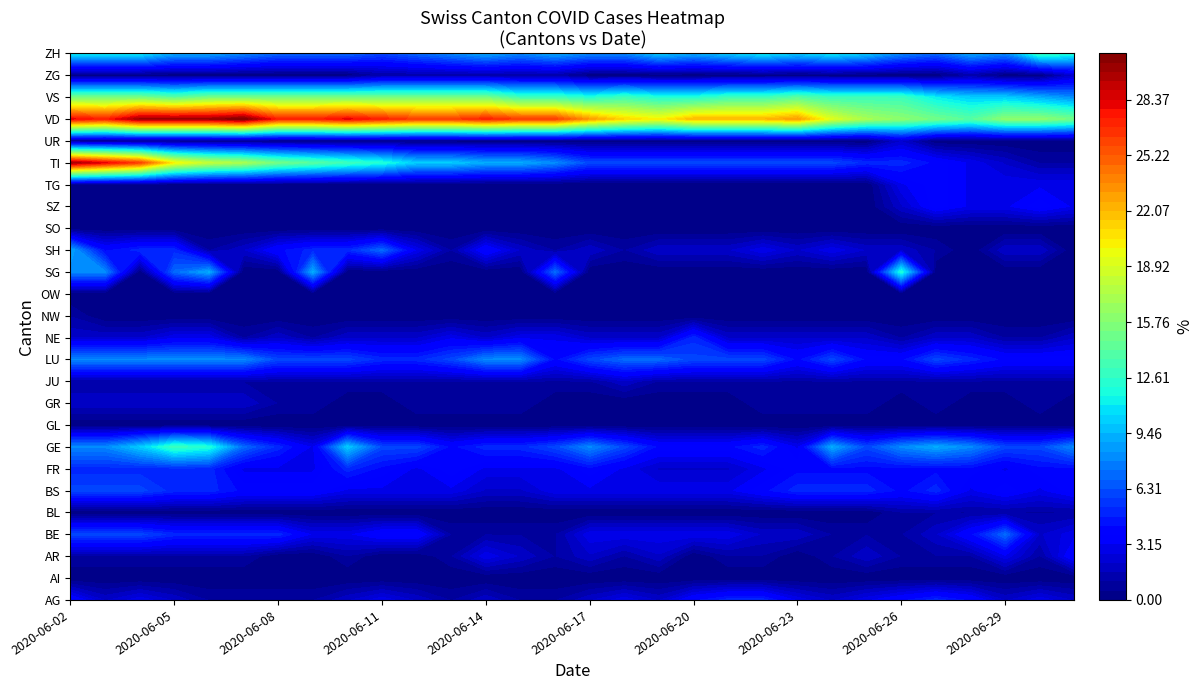

At which label is GL closest to 0?

2020-06-02